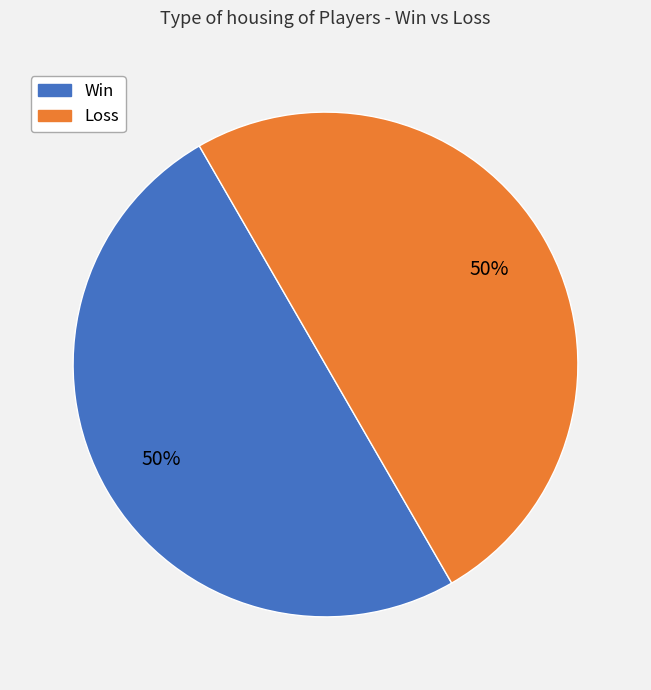

To the nearest percent, what is the average slice percentage?

50%